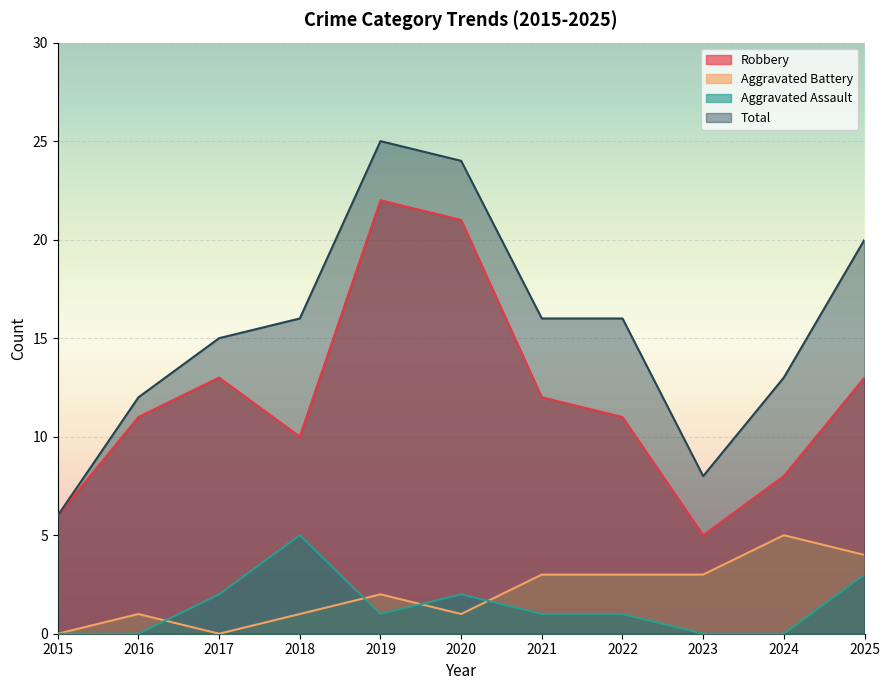

What is the sum of all Robbery values?

132